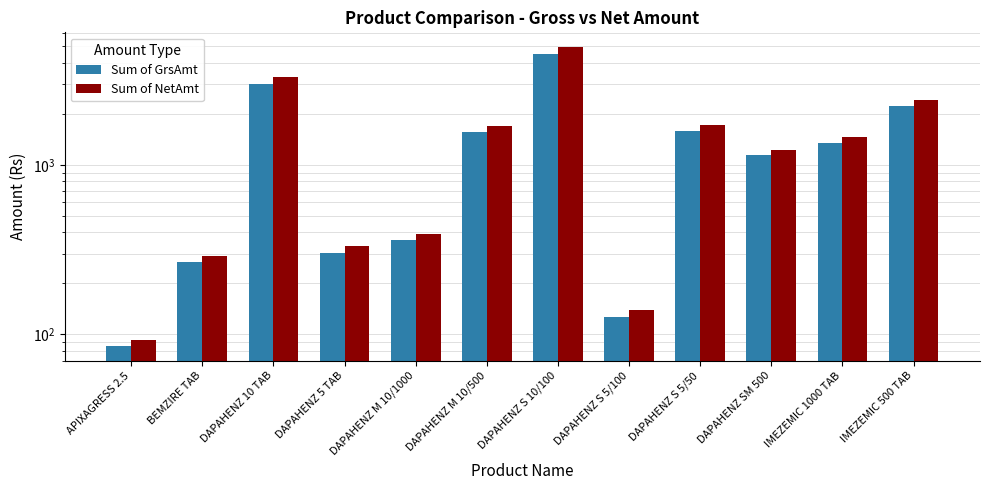

Which has a higher value, DAPAHENZ M 10/500 or DAPAHENZ M 10/1000?

DAPAHENZ M 10/500